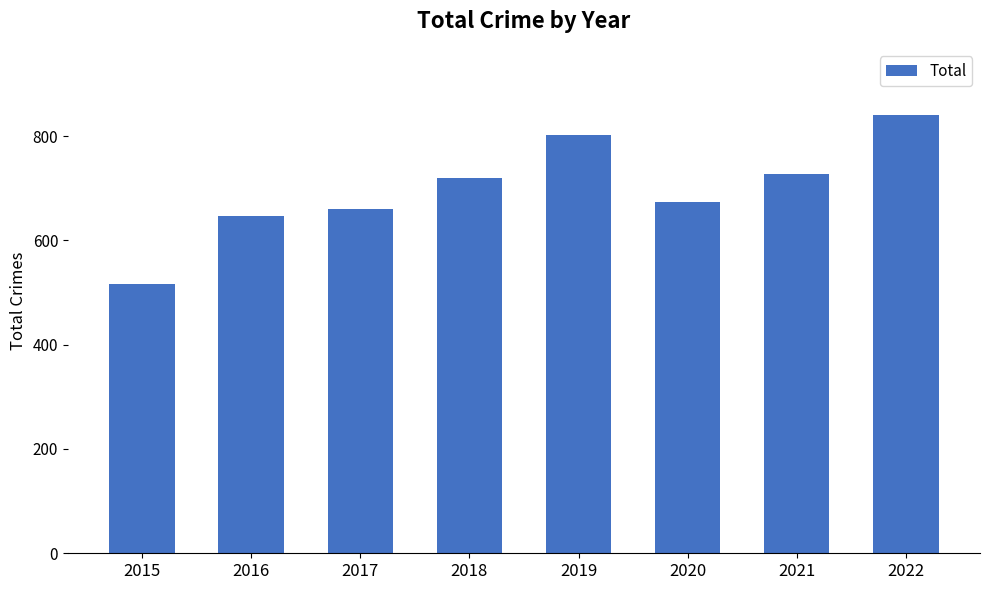

What is the difference between the maximum and minimum values?

324